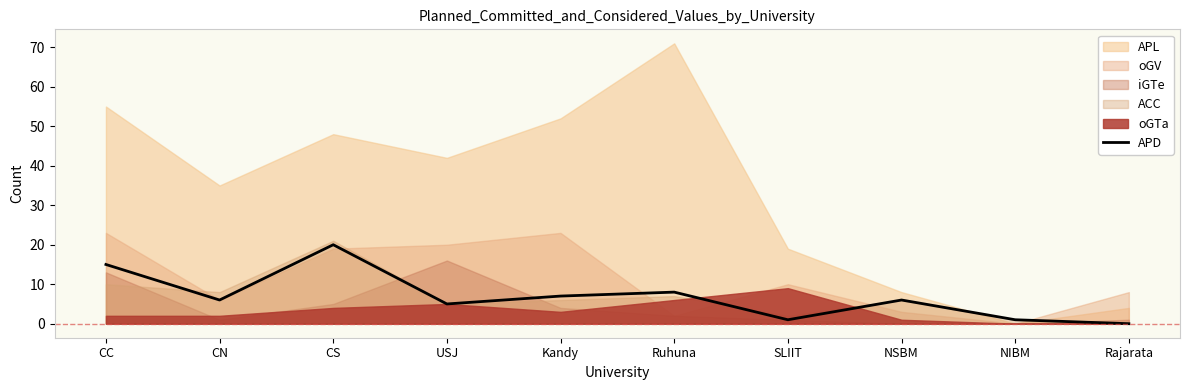

Reading left to right, transcribe all the data shown in this chart.

15	6	20	5	7	8	1	6	1	0